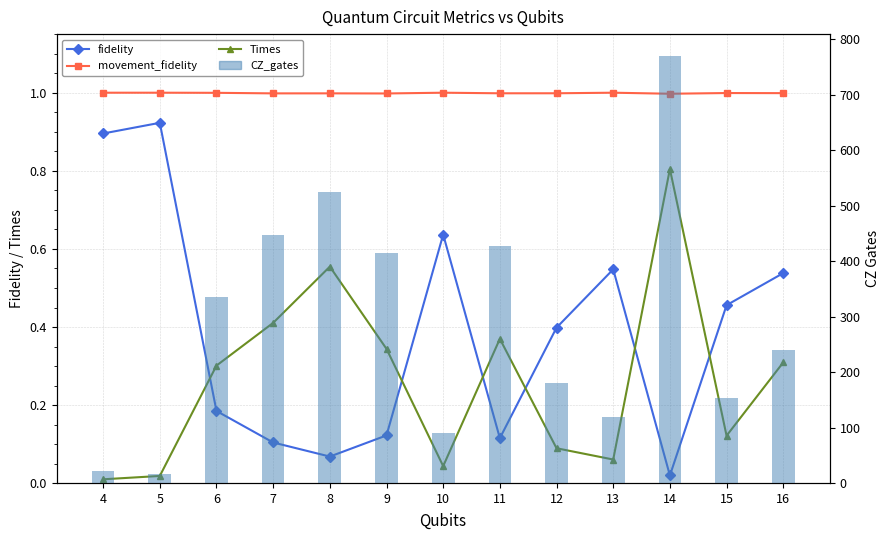

What is the sum of the movement_fidelity values at 10 and 9?

2.0